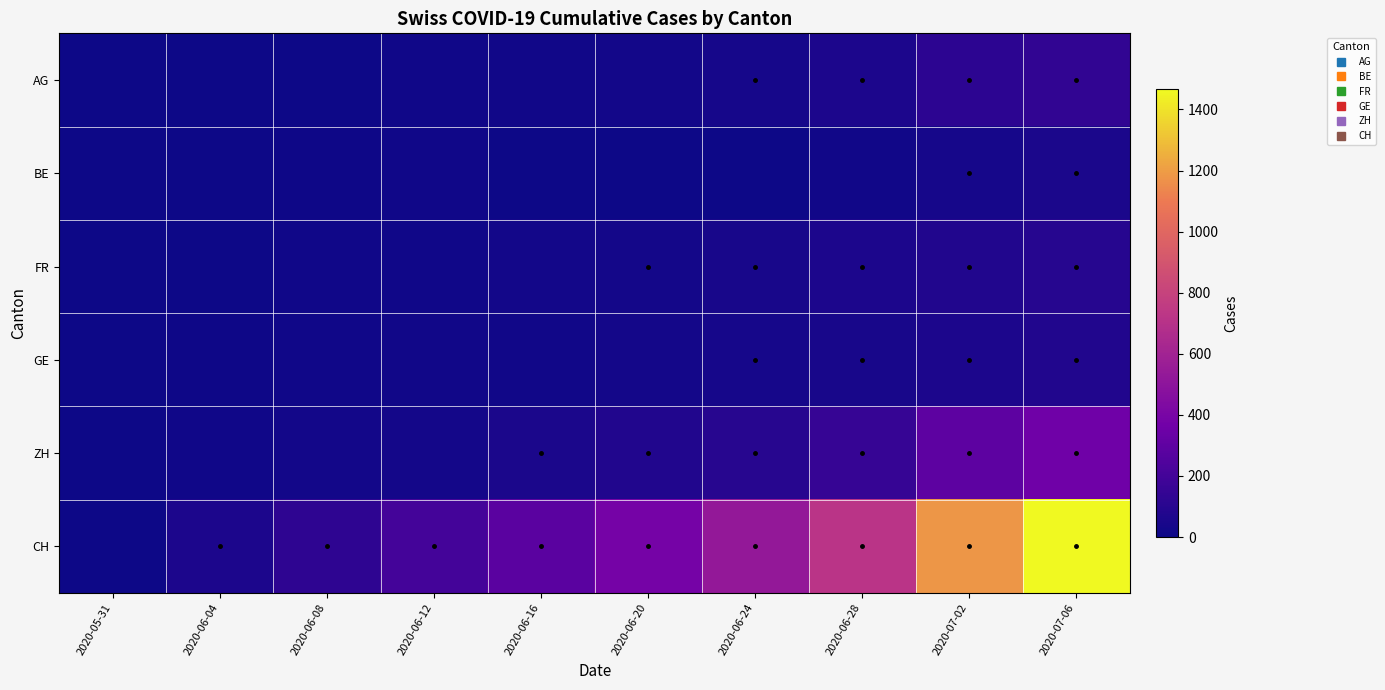

Which series has the widest spread of values?

CH